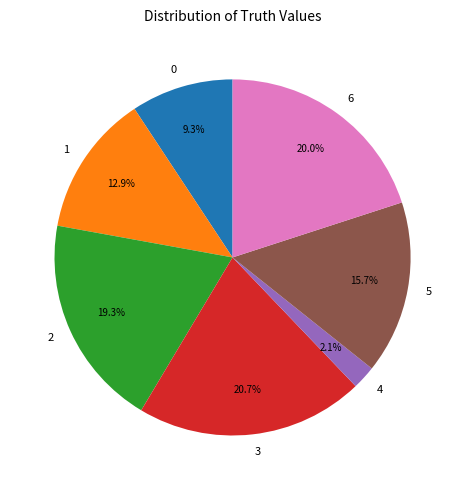

To the nearest percent, what percentage of the pie is 3?

21%